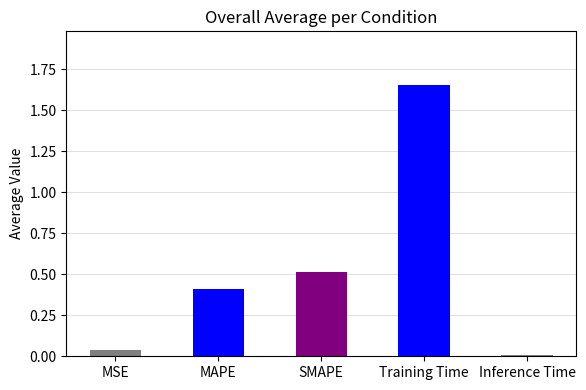

Which has a higher value, SMAPE or Inference Time?

SMAPE